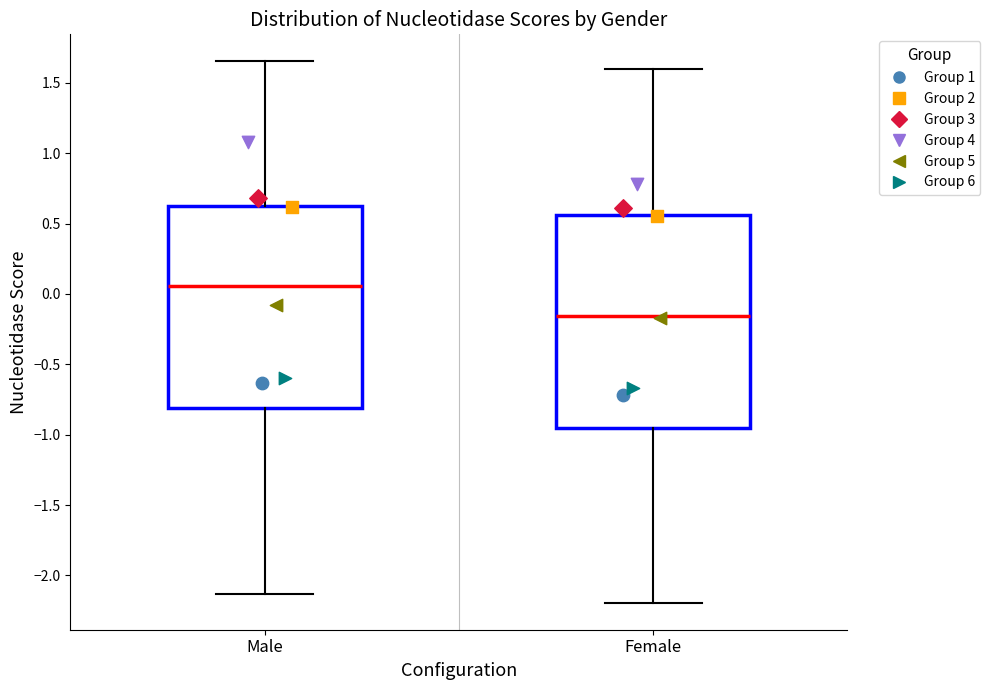

Which box is the tallest, from its lower edge to its upper edge?

Female